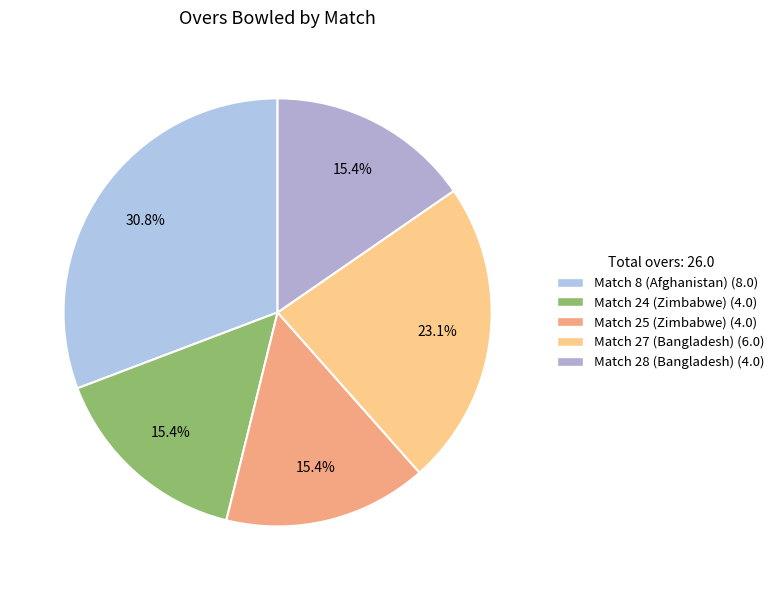

To the nearest percent, what is the combined percentage of Match 28 (Bangladesh) and Match 24 (Zimbabwe)?

31%